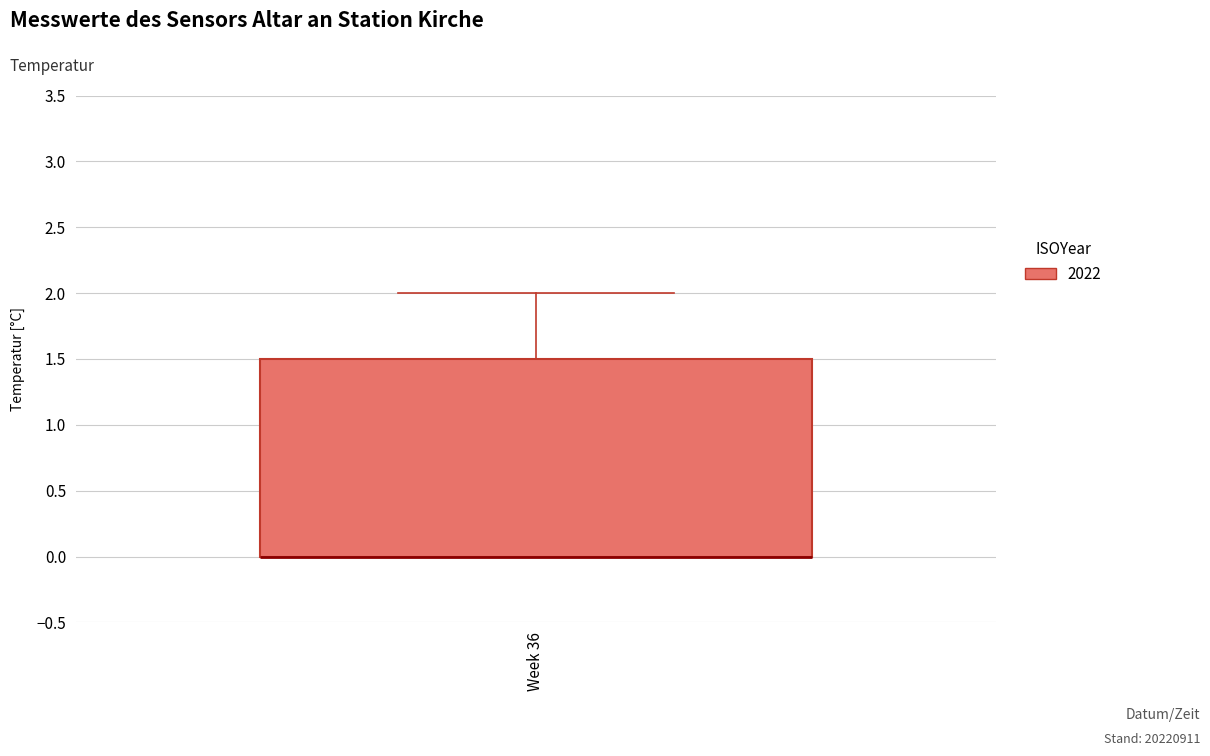

Read this box plot against the y-axis: the position of the median line, the range covered by the box, and the ends of both whiskers. The values are not printed on the chart, so give them approximately, as read against the axis.

median 0.0 (drawn on the box's lower edge), box 0.0 to 1.5, whiskers 0.0 to 2.0